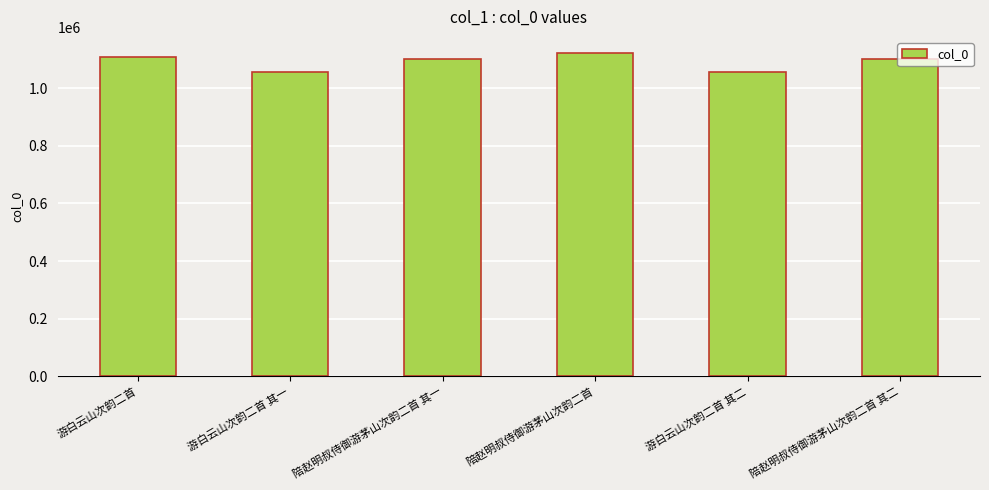

Does the chart contain any negative values?

No